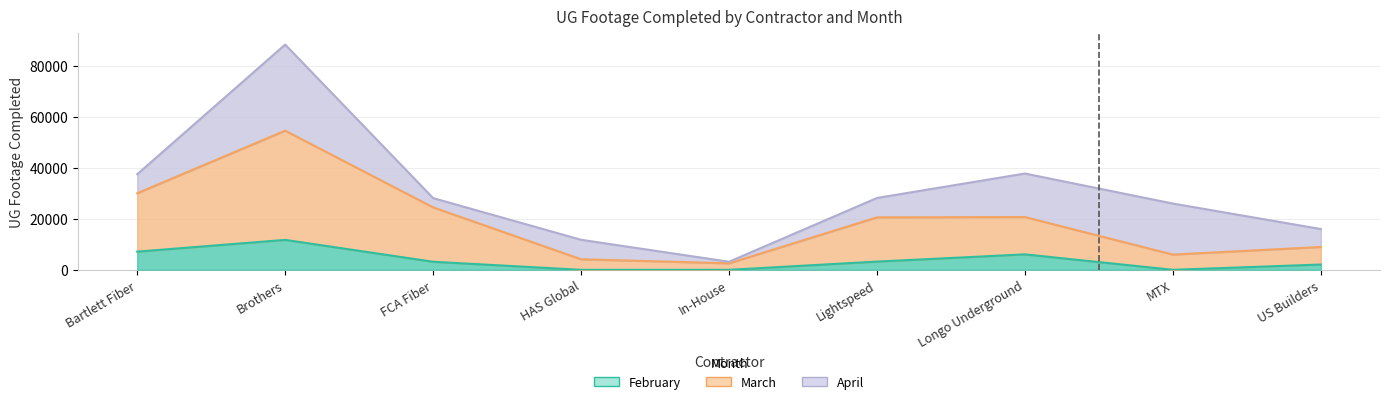

Which series has the largest total across all categories?

March